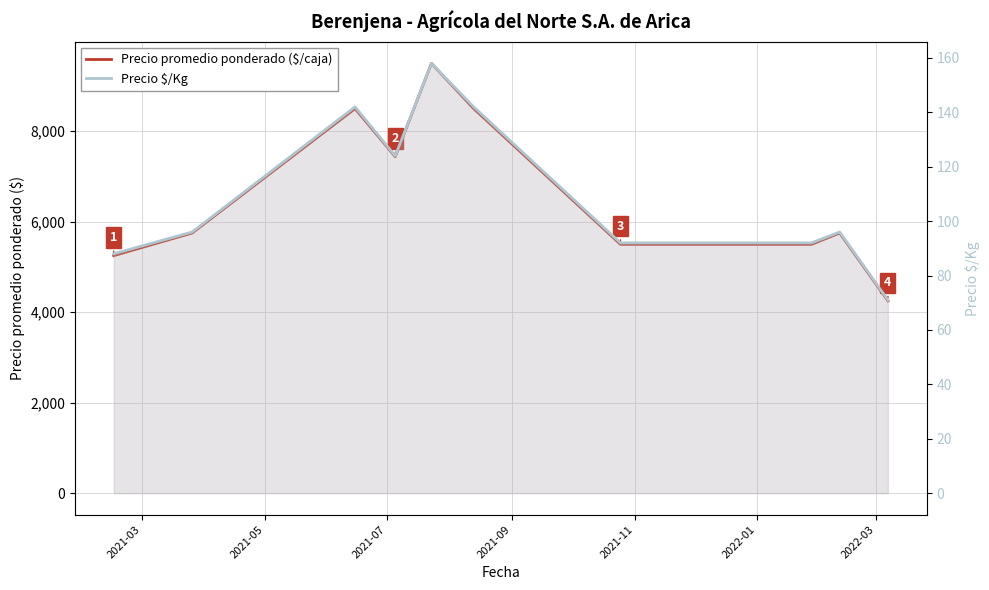

List the series in order of their overall mean, lowest first.

Precio $/Kg, Precio promedio ponderado ($/caja)